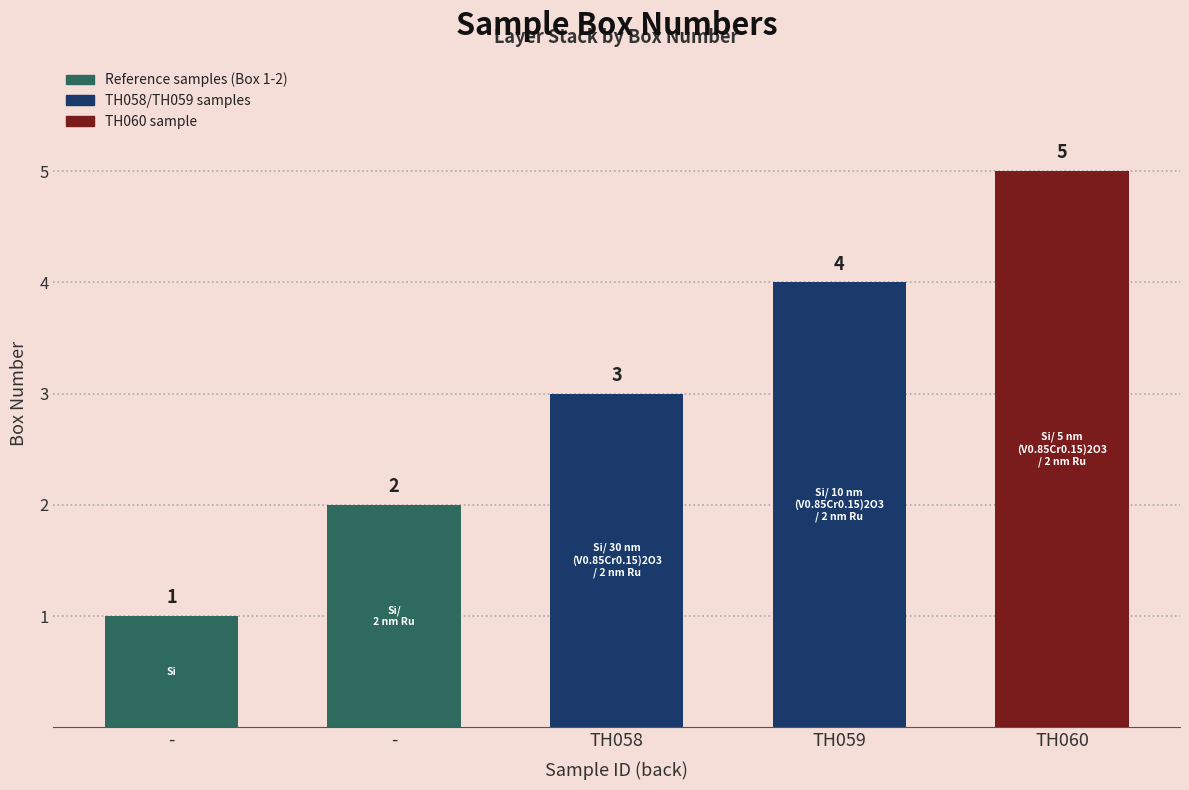

What is the average value?

3